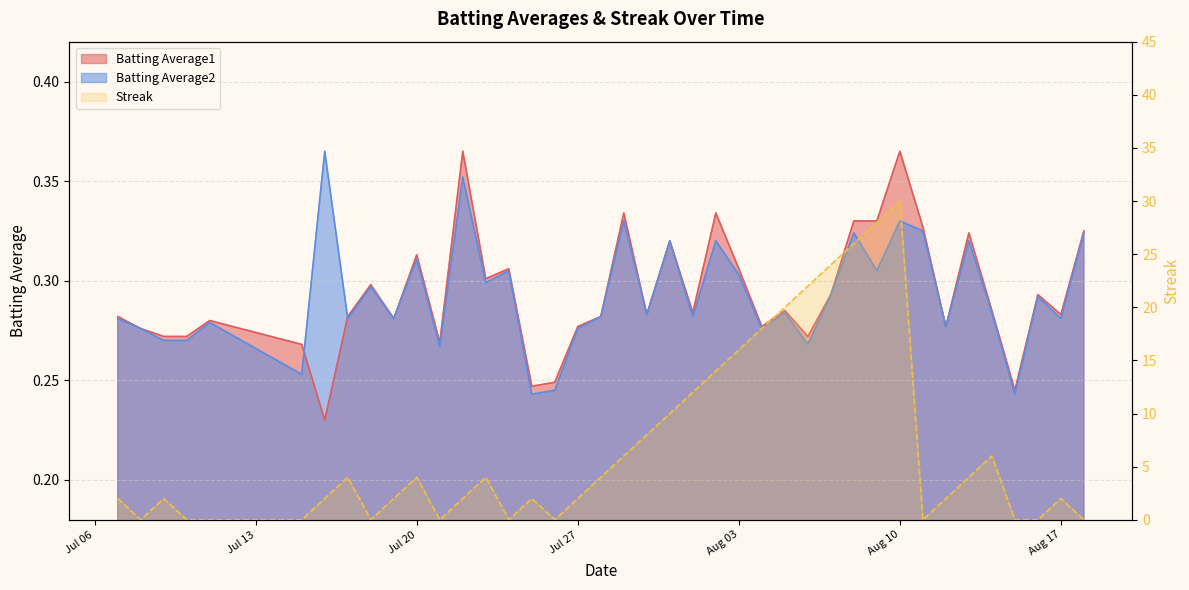

True or false: Batting Average2 has more than 2 points higher than both neighbors.

True